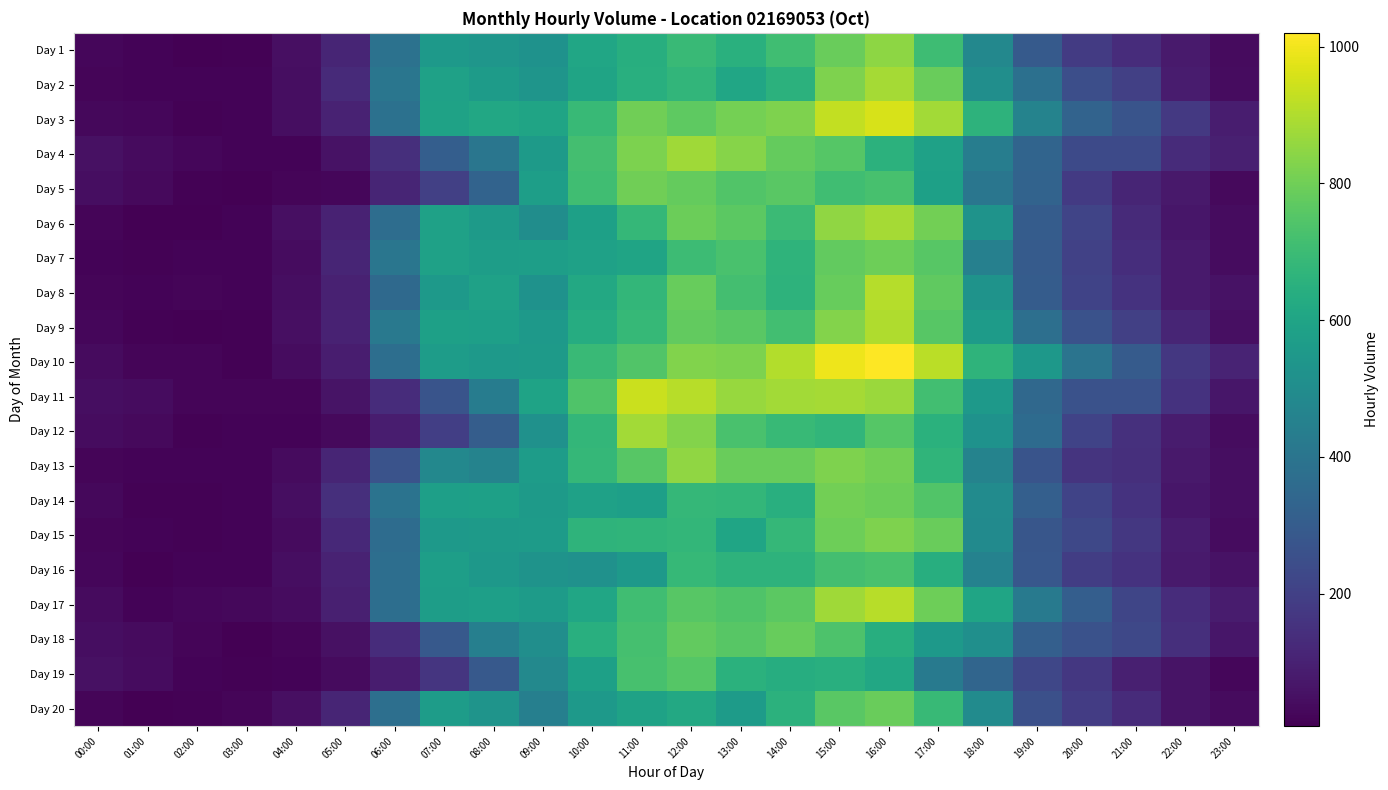

At 04:00, list the series in order from smallest to largest.

Day 4, Day 12, Day 19, Day 18, Day 5, Day 11, Day 13, Day 15, Day 7, Day 10, Day 17, Day 2, Day 3, Day 8, Day 16, Day 14, Day 1, Day 9, Day 6, Day 20